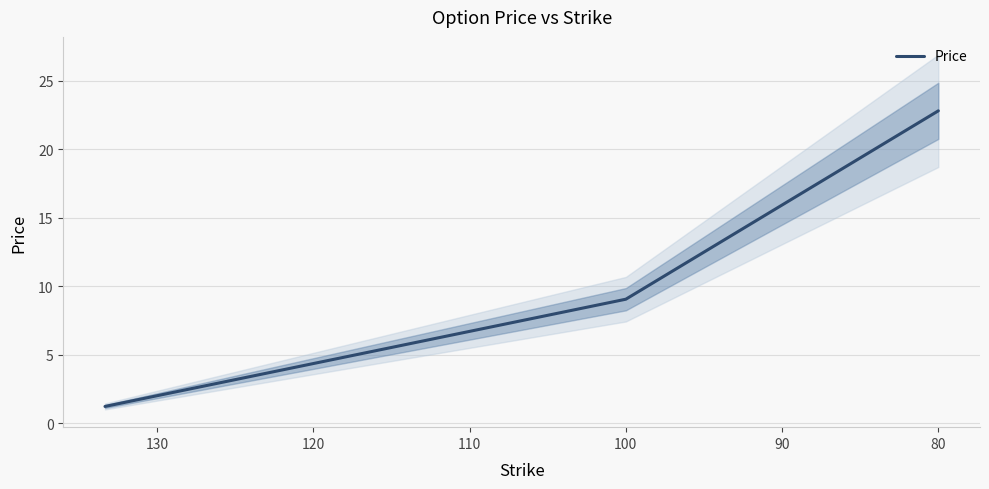

What is the maximum value shown in the chart?

22.8